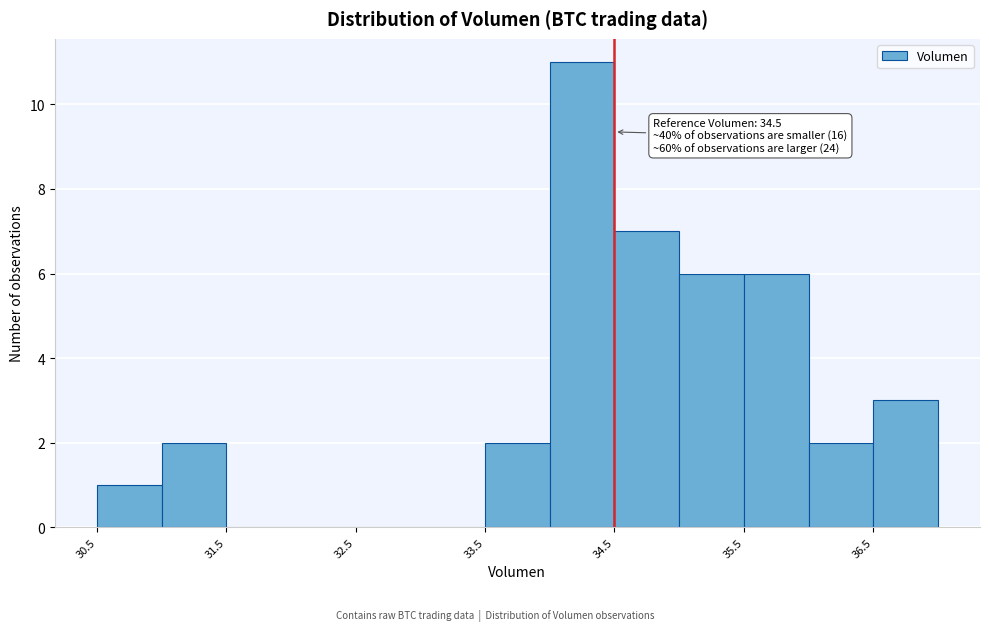

Over which range of the x-axis is the bar tallest?

34.0 to 34.5